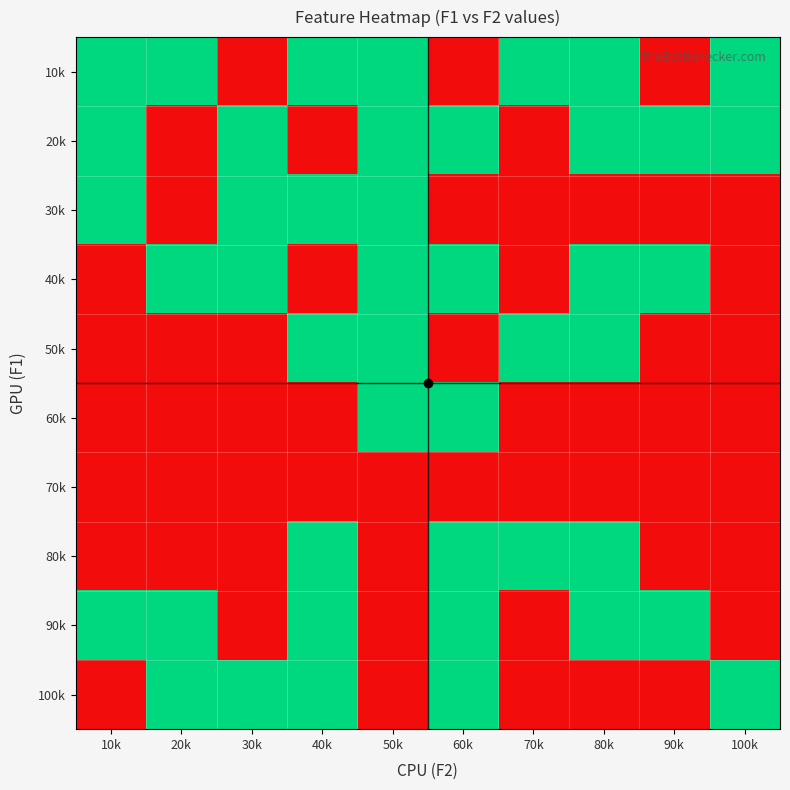

Reading left to right, list all the values displayed in this chart.

10k: 10k=2	20k=2	30k=1	40k=2	50k=2	60k=1	70k=2	80k=2	90k=1	100k=2
20k: 10k=2	20k=1	30k=2	40k=1	50k=2	60k=2	70k=1	80k=2	90k=2	100k=2
30k: 10k=2	20k=1	30k=2	40k=2	50k=2	60k=1	70k=1	80k=1	90k=1	100k=1
40k: 10k=1	20k=2	30k=2	40k=1	50k=2	60k=2	70k=1	80k=2	90k=2	100k=1
50k: 10k=1	20k=1	30k=1	40k=2	50k=2	60k=1	70k=2	80k=2	90k=1	100k=1
60k: 10k=1	20k=1	30k=1	40k=1	50k=2	60k=2	70k=1	80k=1	90k=1	100k=1
70k: 10k=1	20k=1	30k=1	40k=1	50k=1	60k=1	70k=1	80k=1	90k=1	100k=1
80k: 10k=1	20k=1	30k=1	40k=2	50k=1	60k=2	70k=2	80k=2	90k=1	100k=1
90k: 10k=2	20k=2	30k=1	40k=2	50k=1	60k=2	70k=1	80k=2	90k=2	100k=1
100k: 10k=1	20k=2	30k=2	40k=2	50k=1	60k=2	70k=1	80k=1	90k=1	100k=2